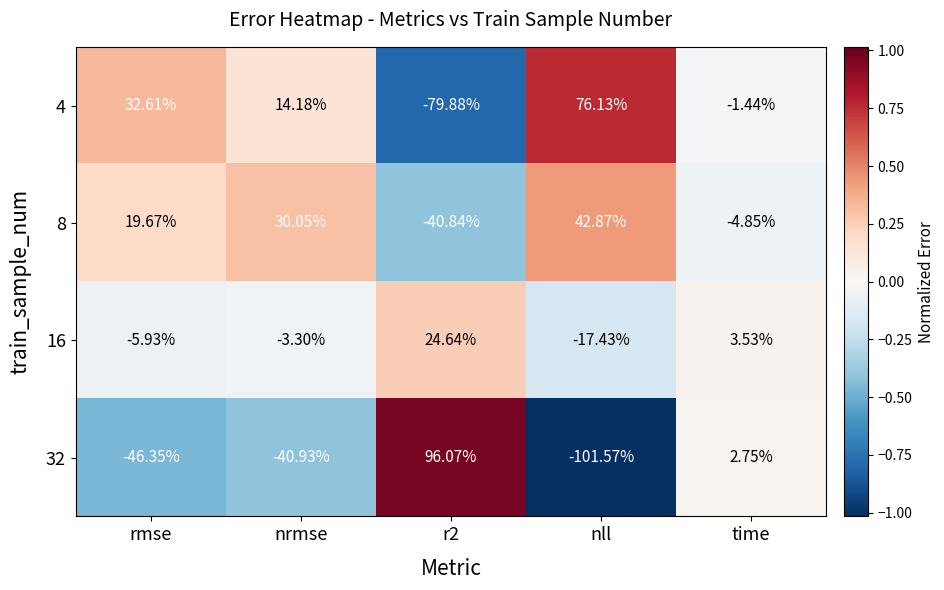

Where is 8 nearest to the value 1?

time